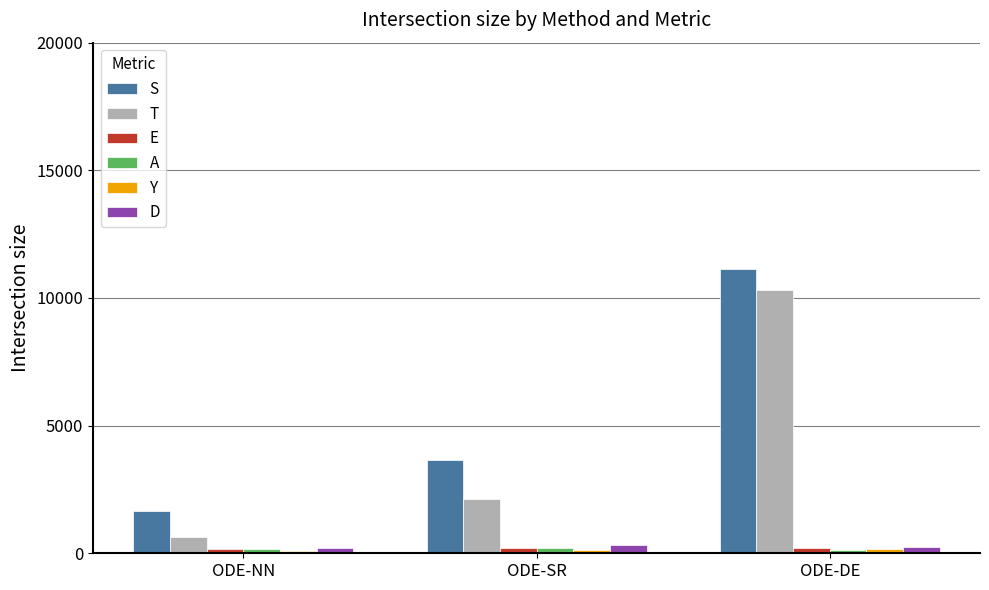

What is the sum of all A values?

516.9